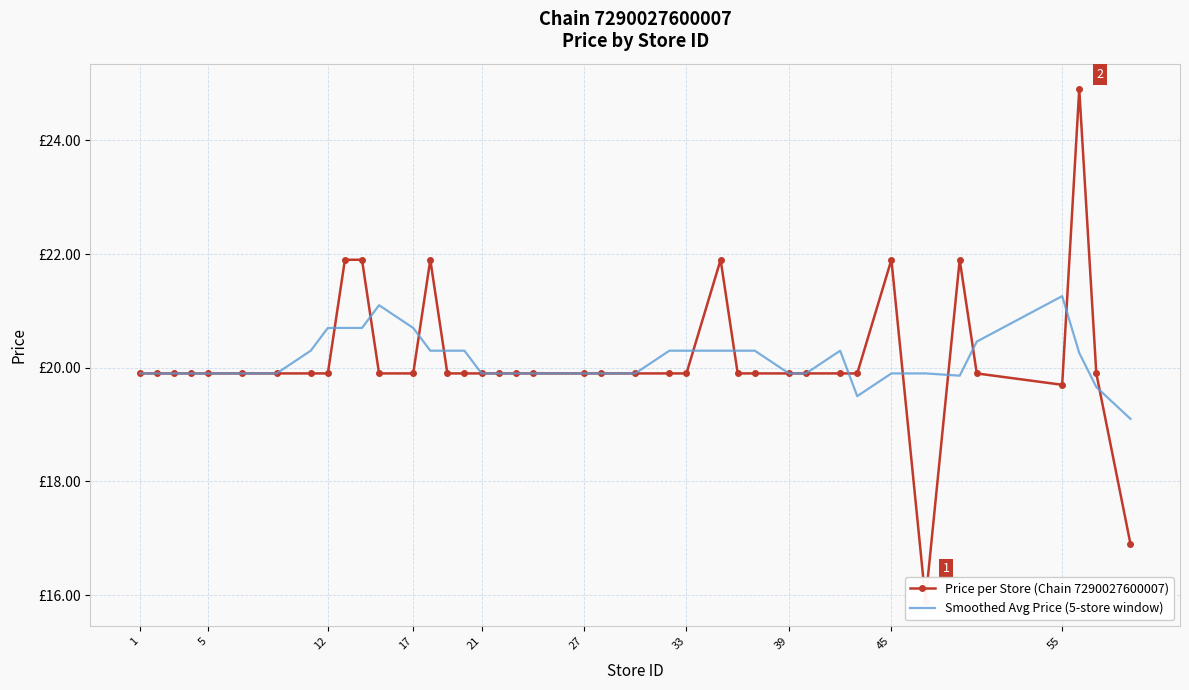

How many times do Smoothed Avg Price (5-store window) and Price per Store (Chain 7290027600007) cross each other?

12